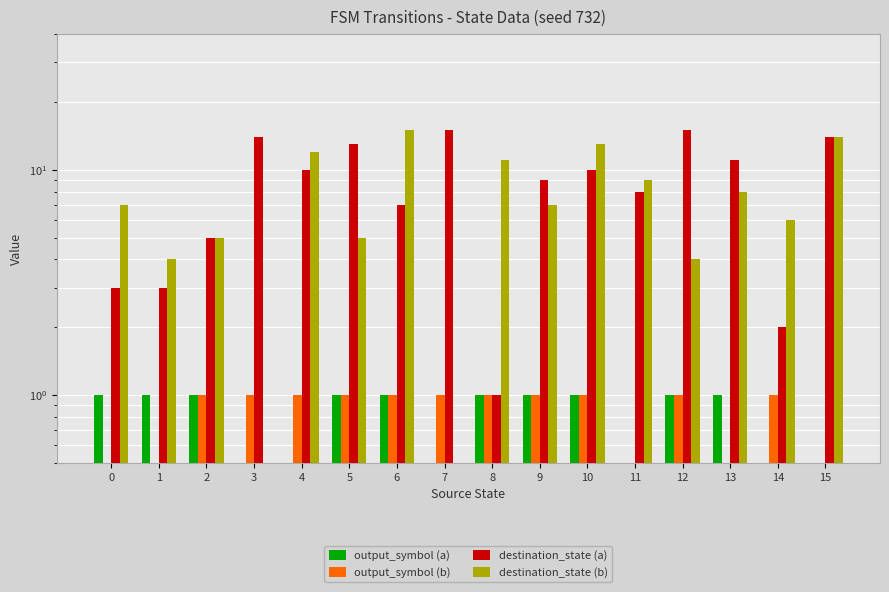

What is the maximum value shown in the chart?

15